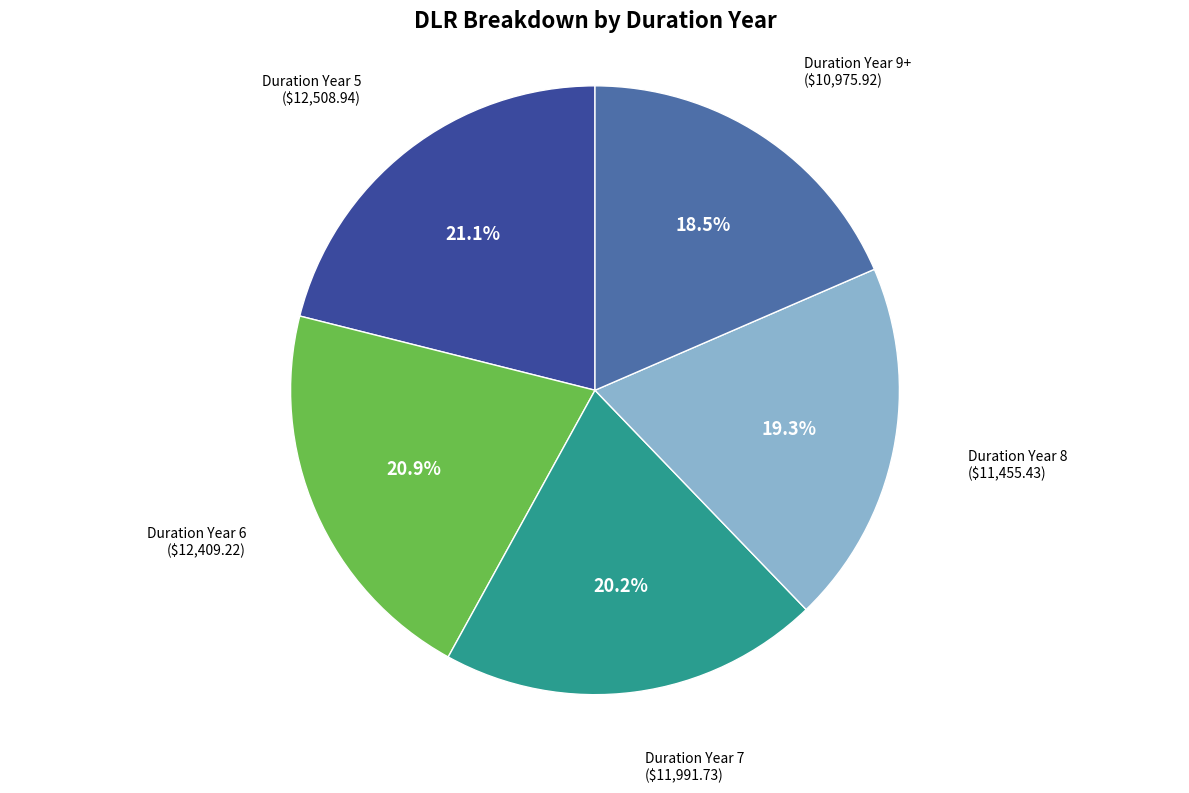

Do Duration Year 7 and Duration Year 5 together represent more than half of the pie?

No